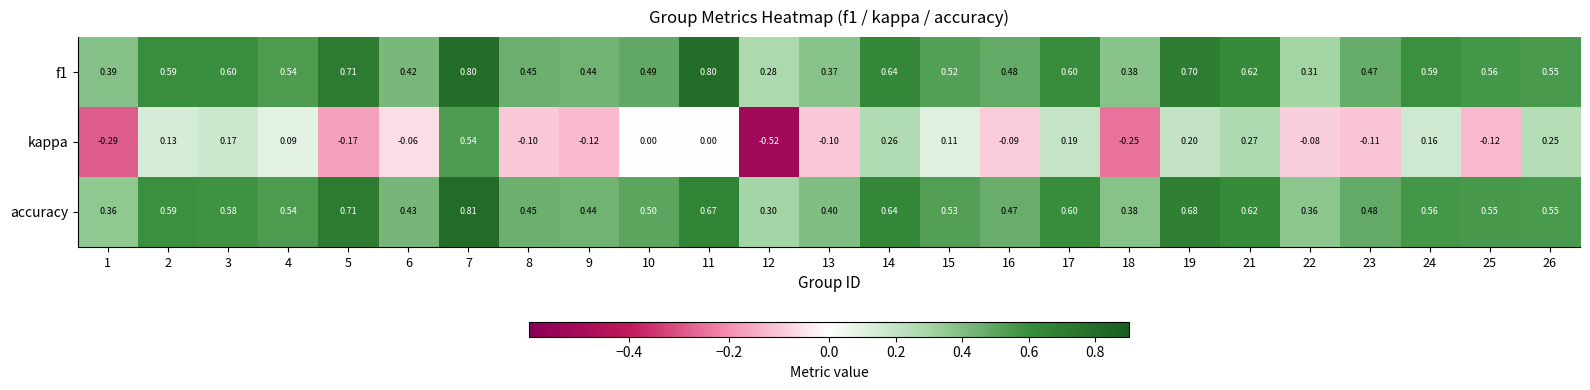

Between 3 and 16, which series saw the biggest shift?

kappa